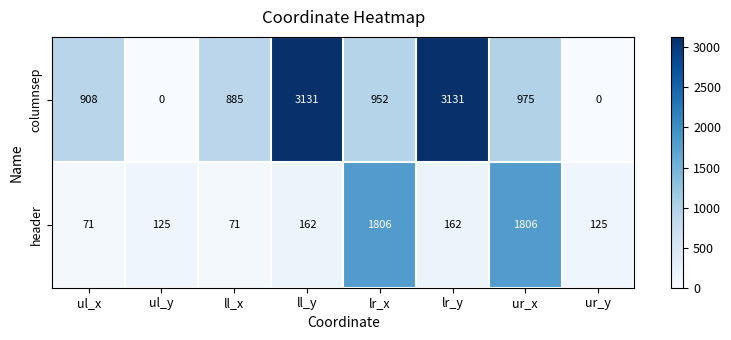

Is it true that columnsep equals 1506 at lr_y?

False